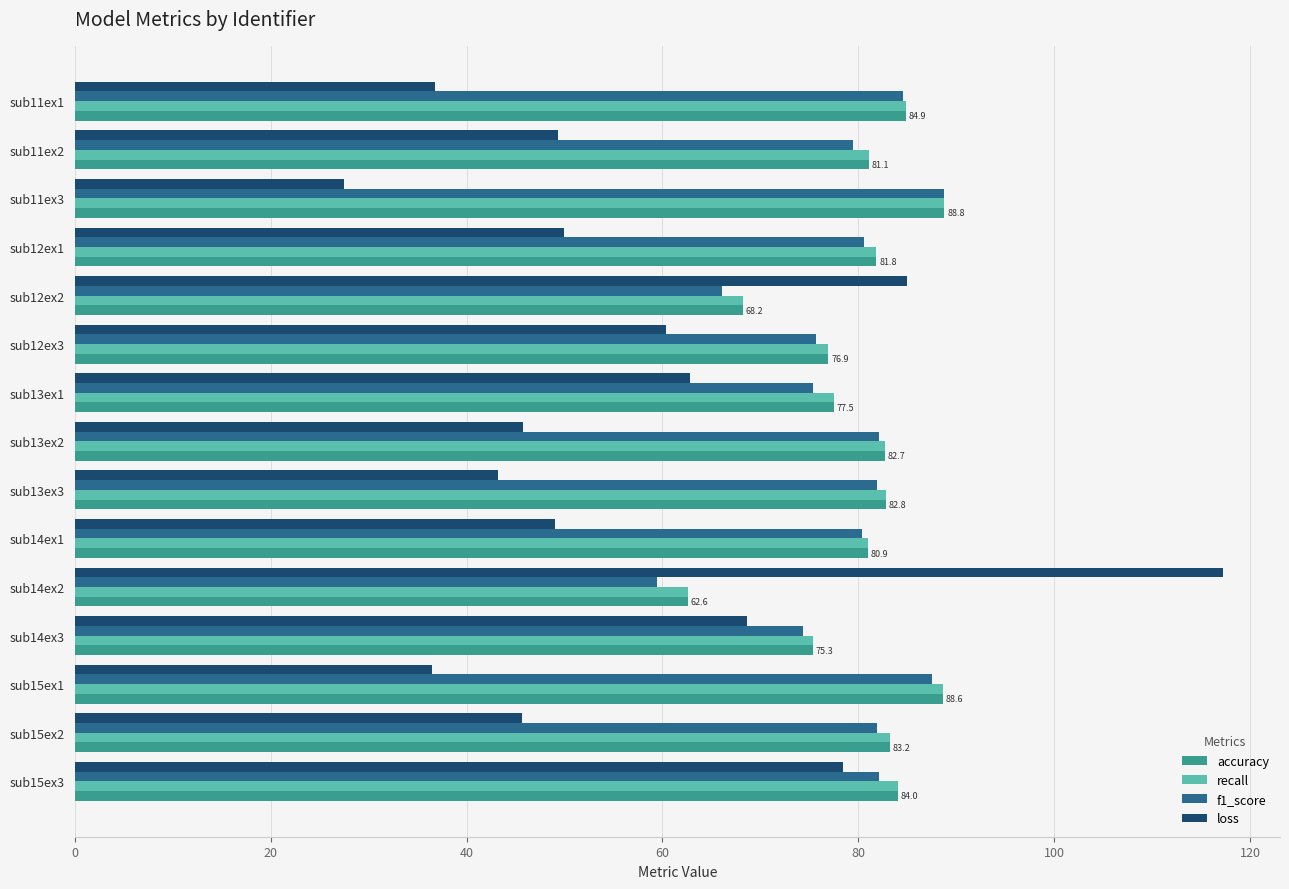

The f1_score series shows 118.1 at sub13ex3. True or false?

False